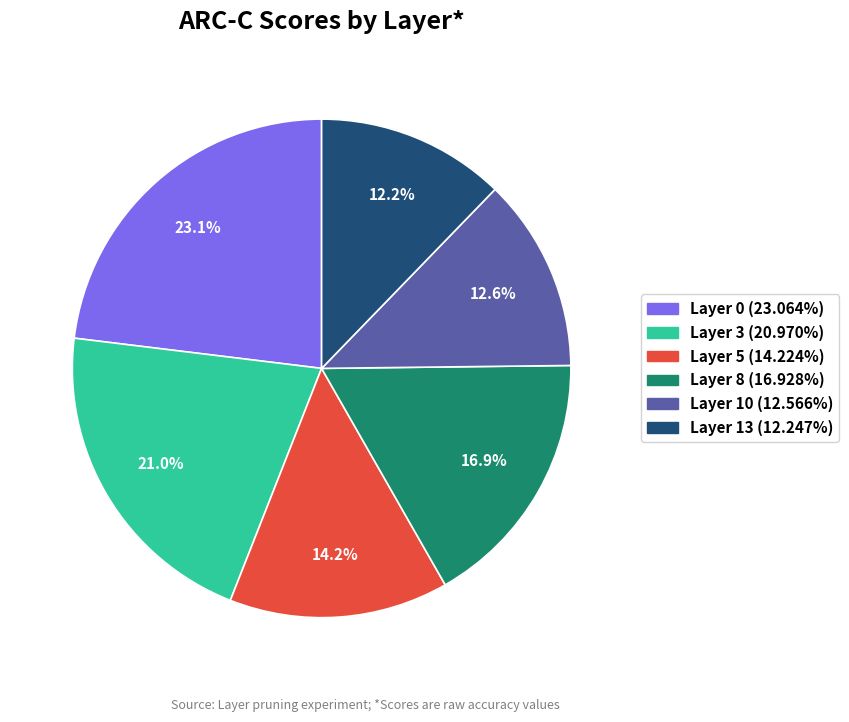

Is there any slice that represents more than half of the pie?

No